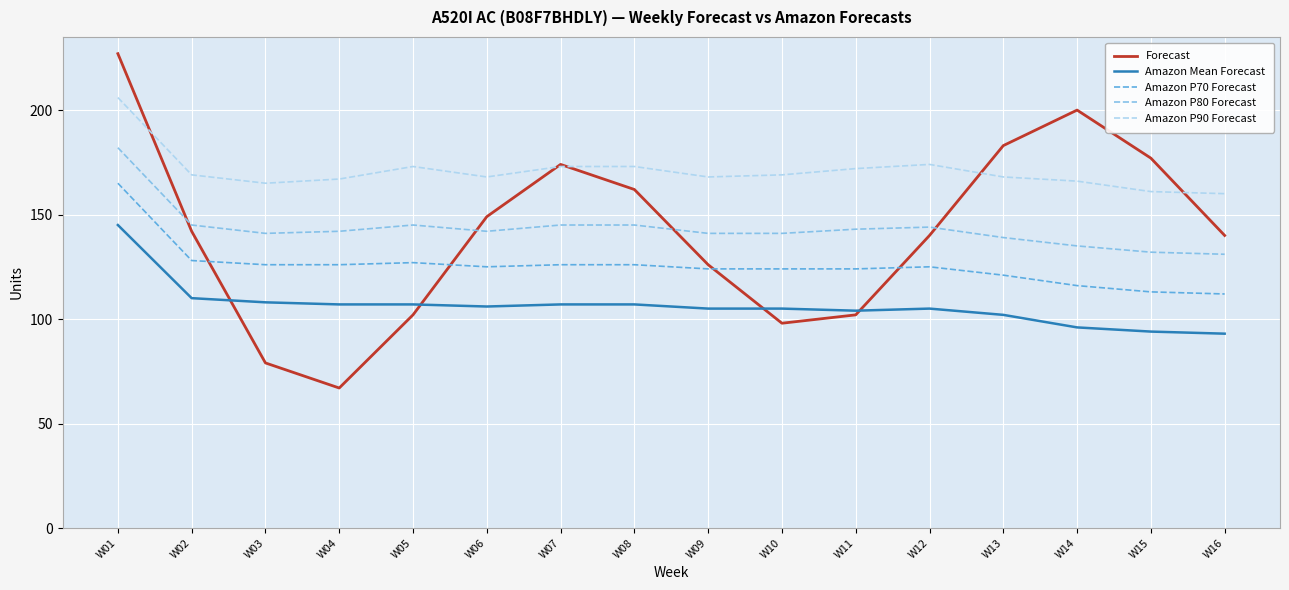

Is the value of Amazon P80 Forecast at W01 greater than the value of Amazon Mean Forecast at W01?

Yes